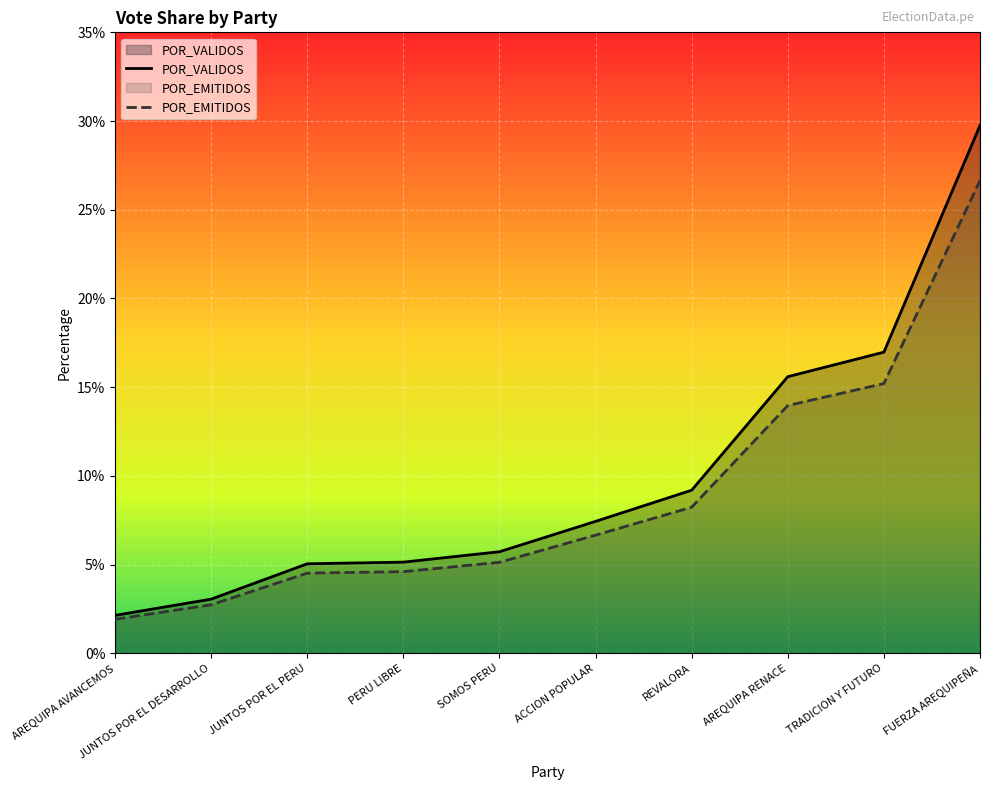

Rank the series by their maximum value, from lowest to highest.

POR_EMITIDOS, POR_VALIDOS